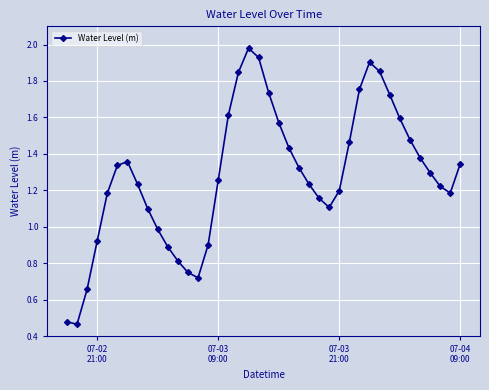

What is the sum of all values?

51.4